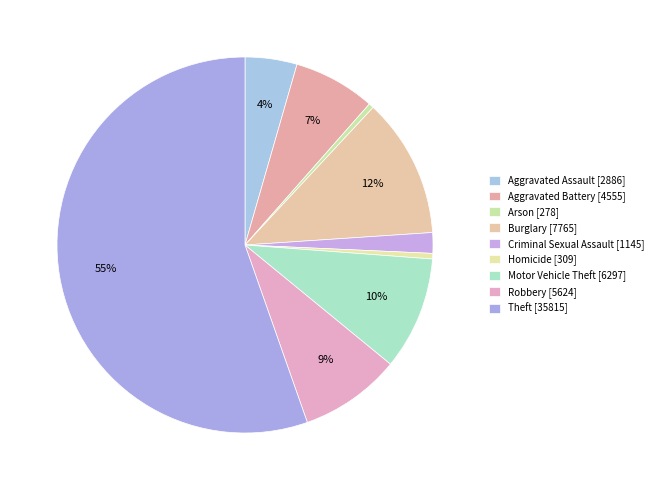

Is the sum of Aggravated Assault and Theft greater than half?

Yes